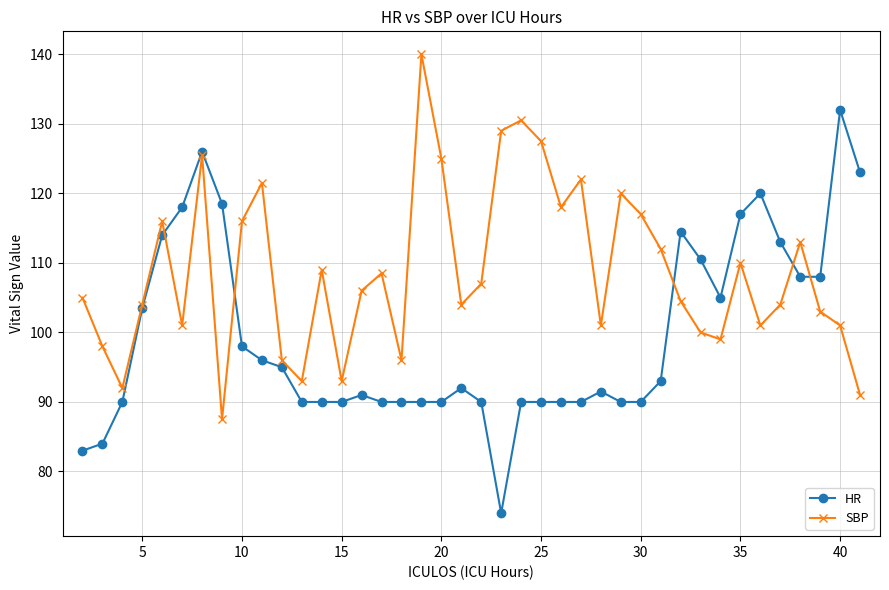

True or false: HR has more than 2 interior local peaks.

True